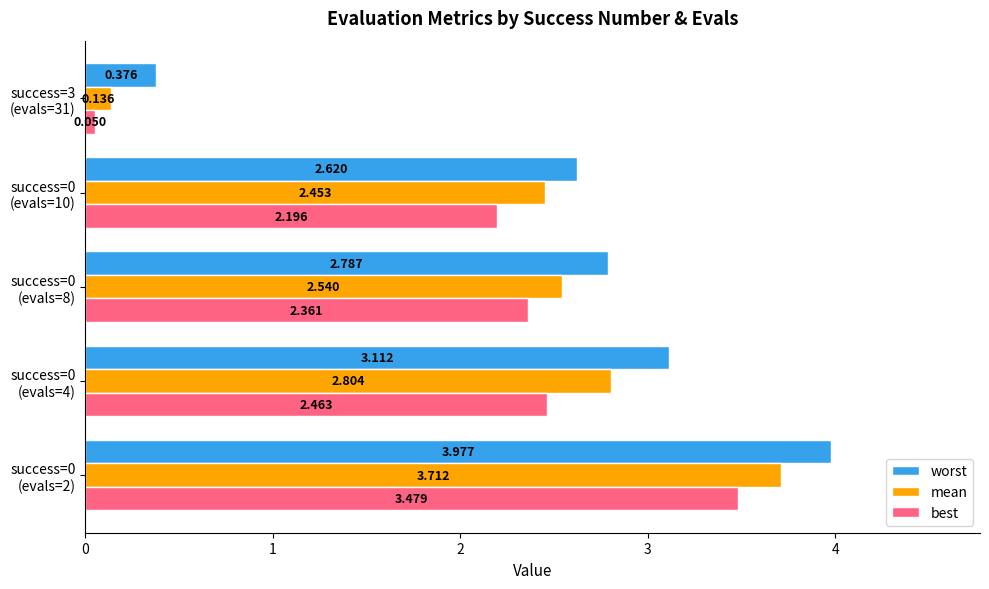

Rank the series by their maximum value, from lowest to highest.

best, mean, worst